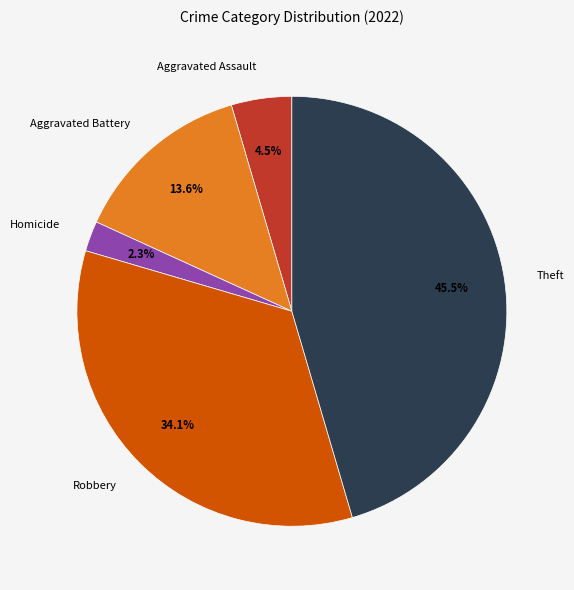

Count the number of slices in the pie.

5